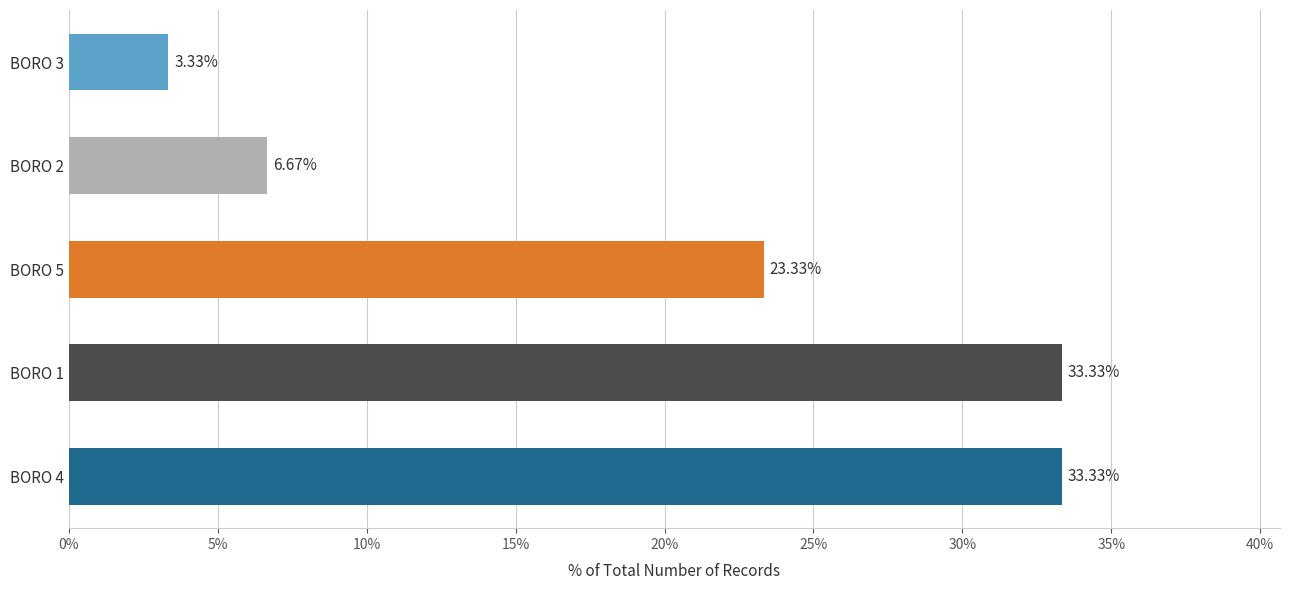

Does the chart contain any negative values?

No